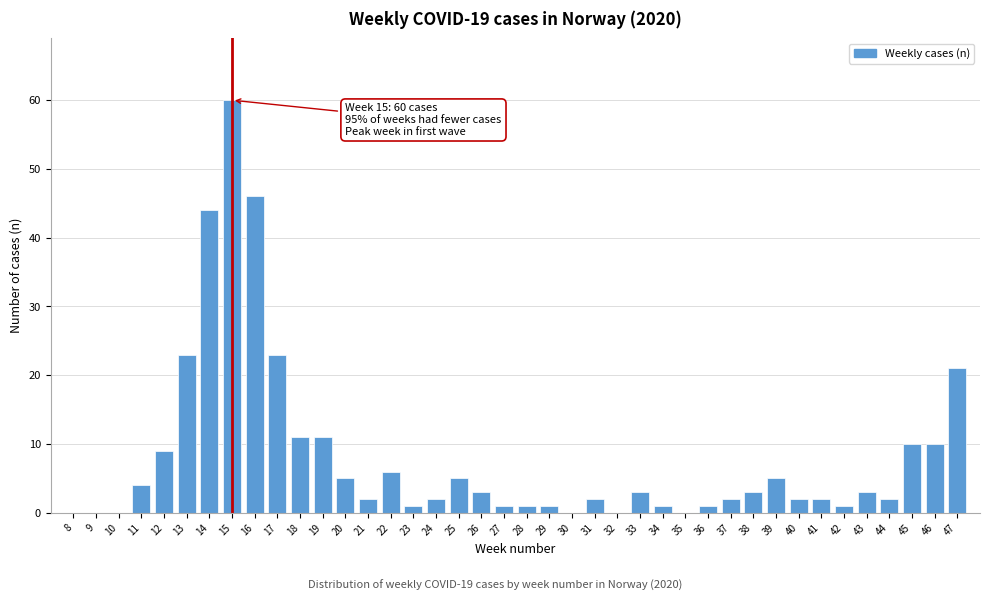

What is the change in value from 32 to 44?

+2